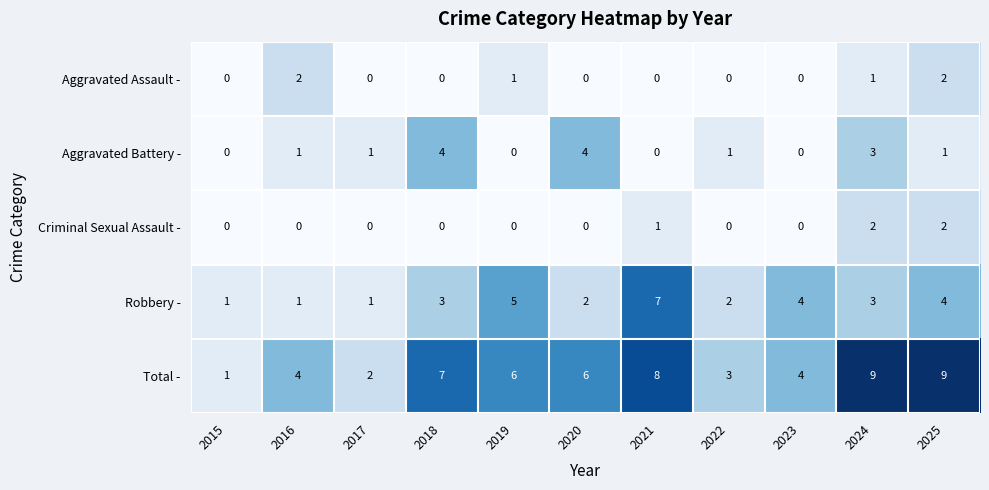

How many Robbery - values are between 1 and 4?

9